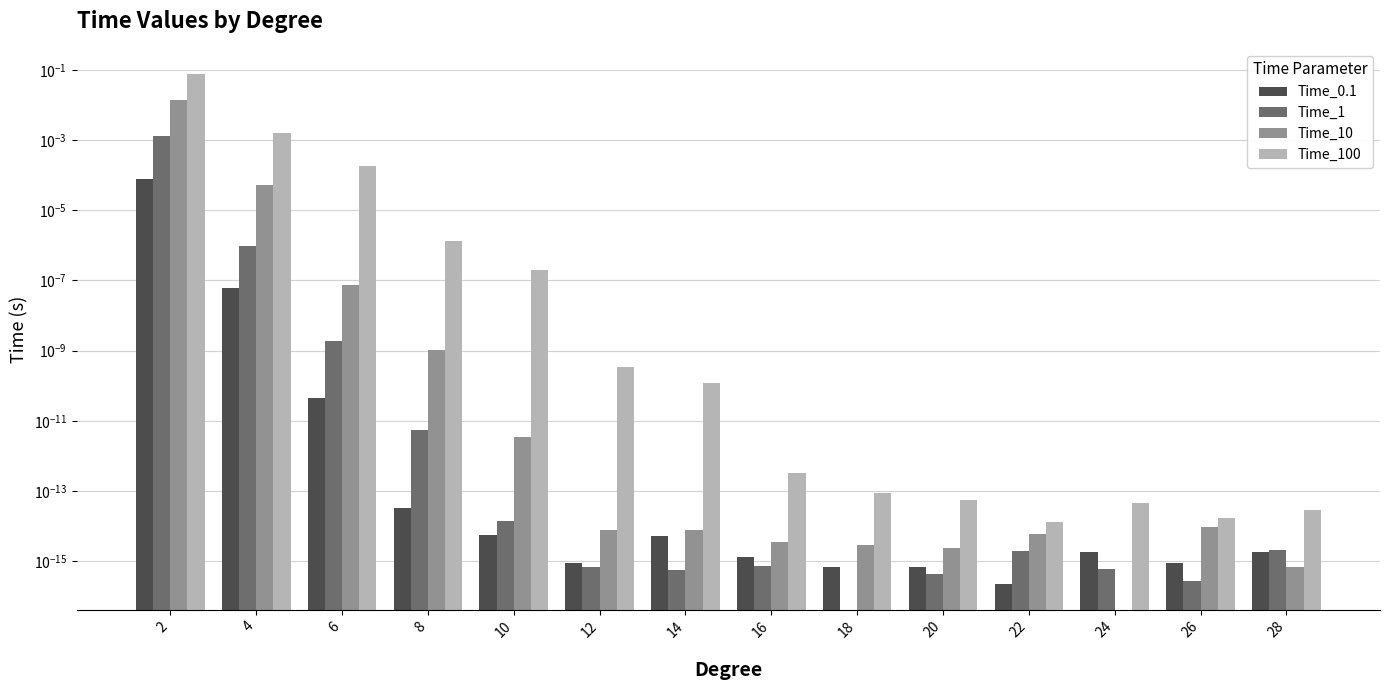

Reading left to right, what are all the values shown in this chart?

Time_0.1: 0.0	0.0	0.0	0.0	0.0	0.0	0.0	0.0	0.0	0.0	0.0	0.0	0.0	0.0
Time_1: 0.0	0.0	0.0	0.0	0.0	0.0	0.0	0.0	0.0	0.0	0.0	0.0	0.0	0.0
Time_10: 0.0	0.0	0.0	0.0	0.0	0.0	0.0	0.0	0.0	0.0	0.0	0.0	0.0	0.0
Time_100: 0.1	0.0	0.0	0.0	0.0	0.0	0.0	0.0	0.0	0.0	0.0	0.0	0.0	0.0